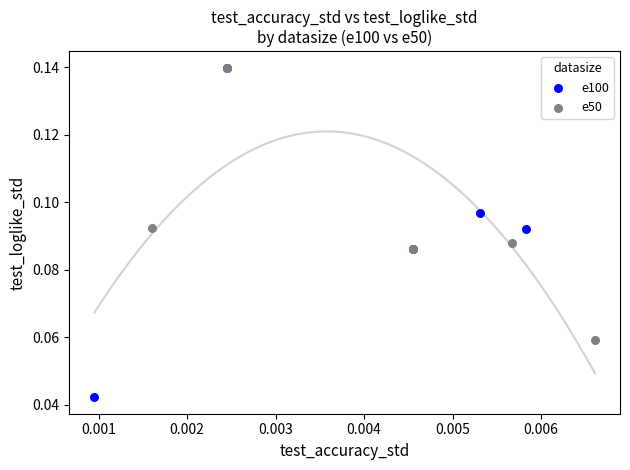

Which series has the largest Y range (max minus min)?

e100